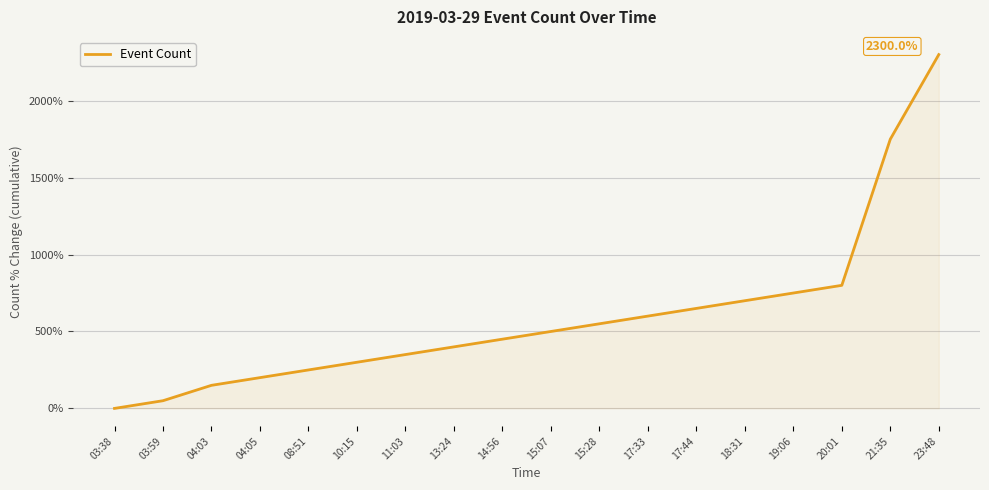

How many values are below 500?

9